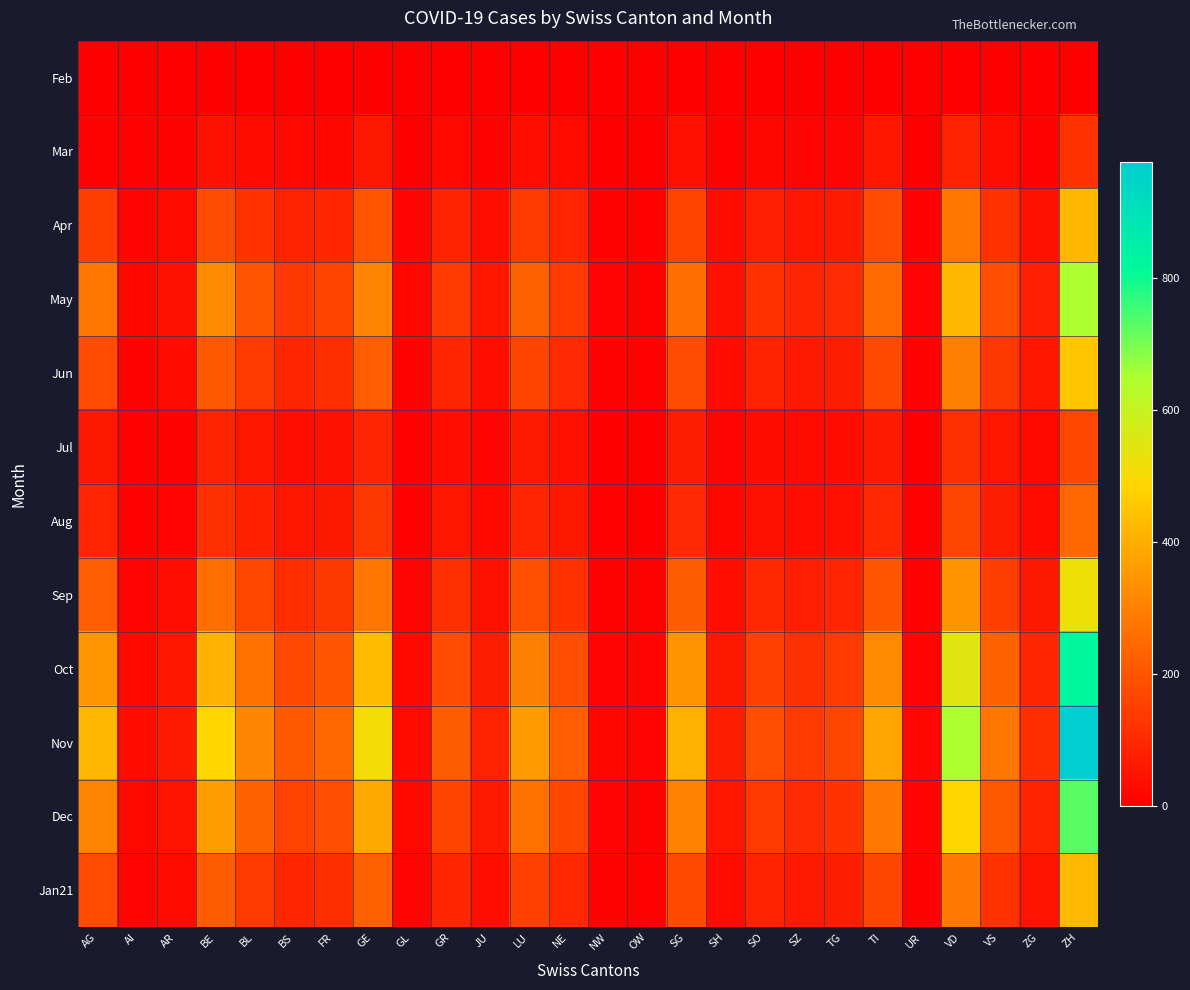

Which series has the largest range (max minus min)?

Nov